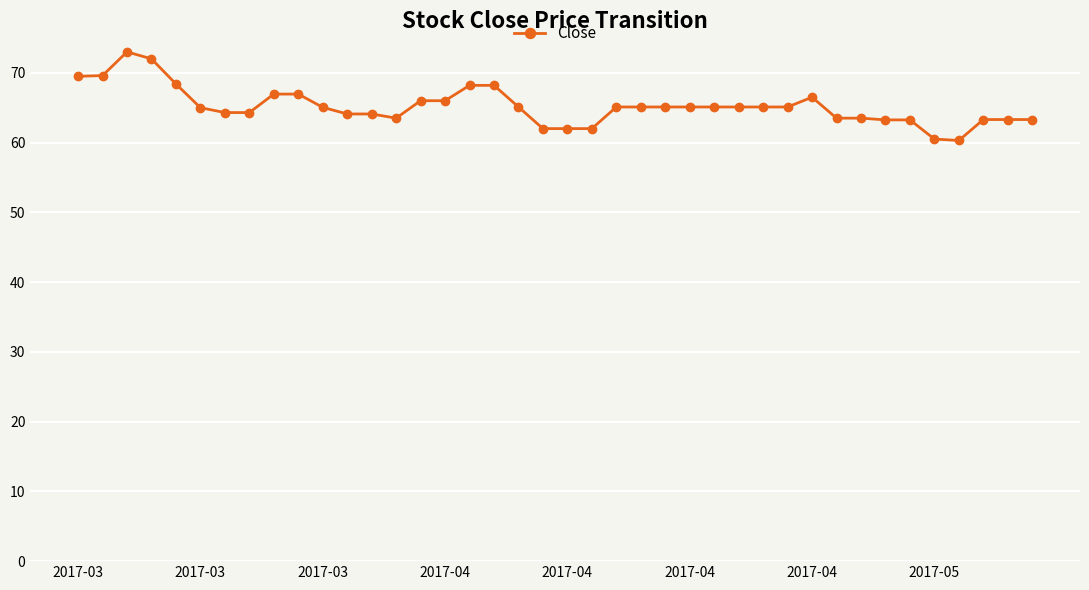

What is the value of the 10th point from the left?

66.9